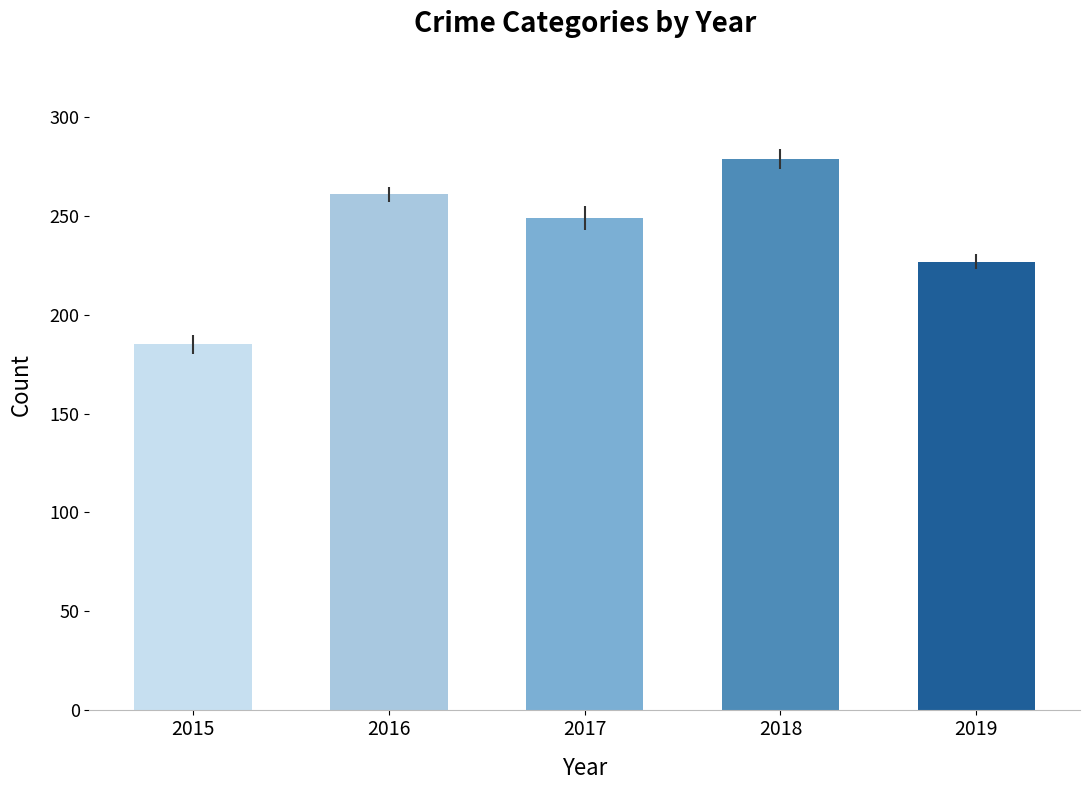

What is the minimum value shown in the chart?

185